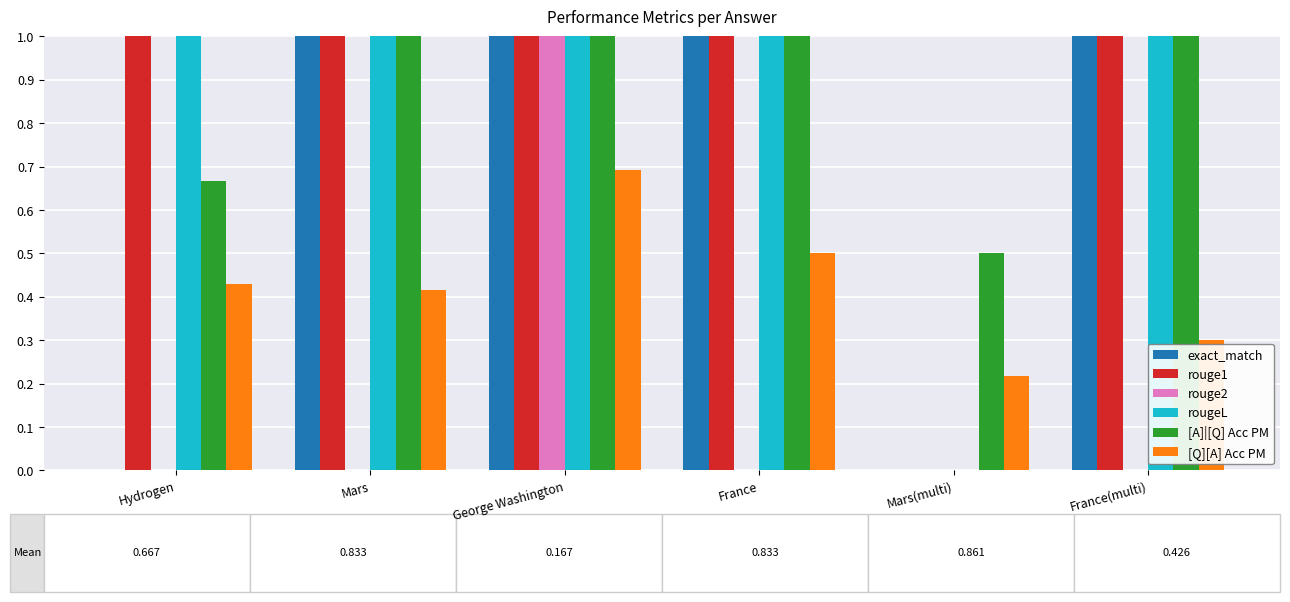

What is the sum of all rouge2 values?

1.0